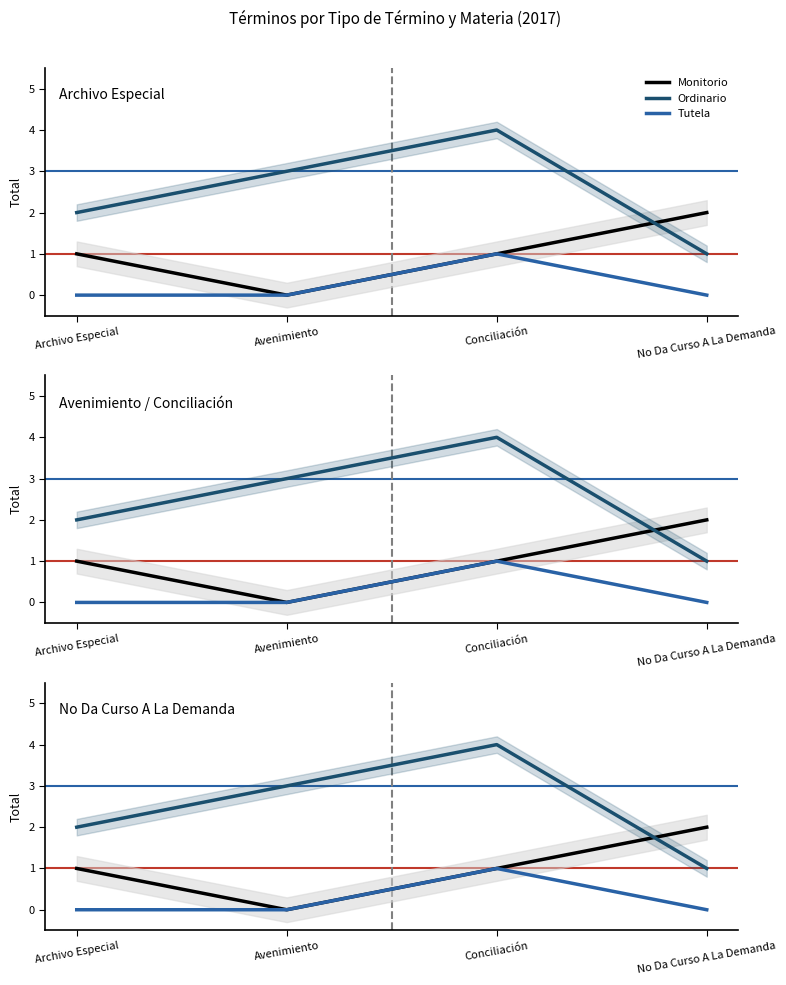

How many Ordinario values are between 2 and 4?

3